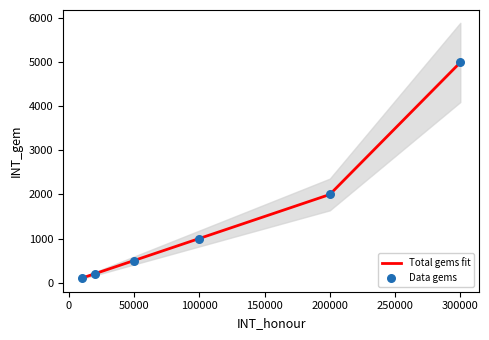

What is the total value across all series at 50000?

1000